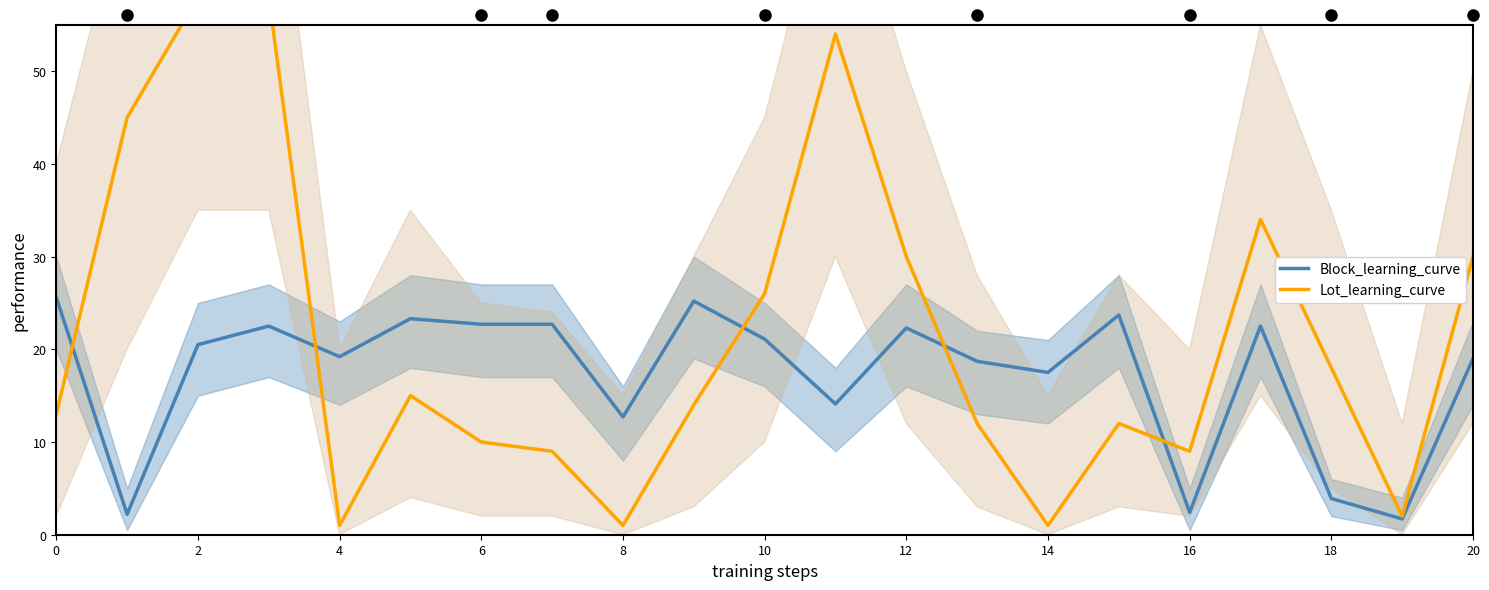

Which series reaches the maximum Y coordinate?

Lot_learning_curve